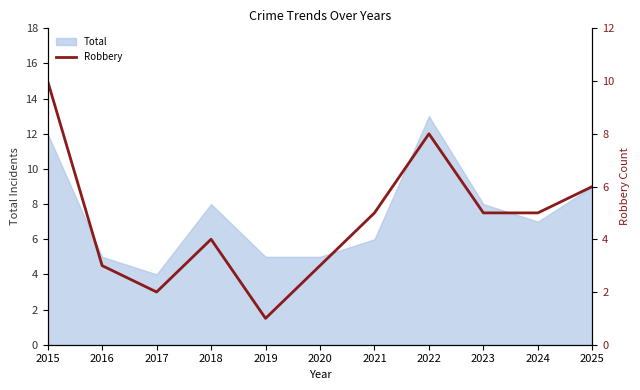

Reading left to right, transcribe all the data shown in this chart.

10	3	2	4	1	3	5	8	5	5	6